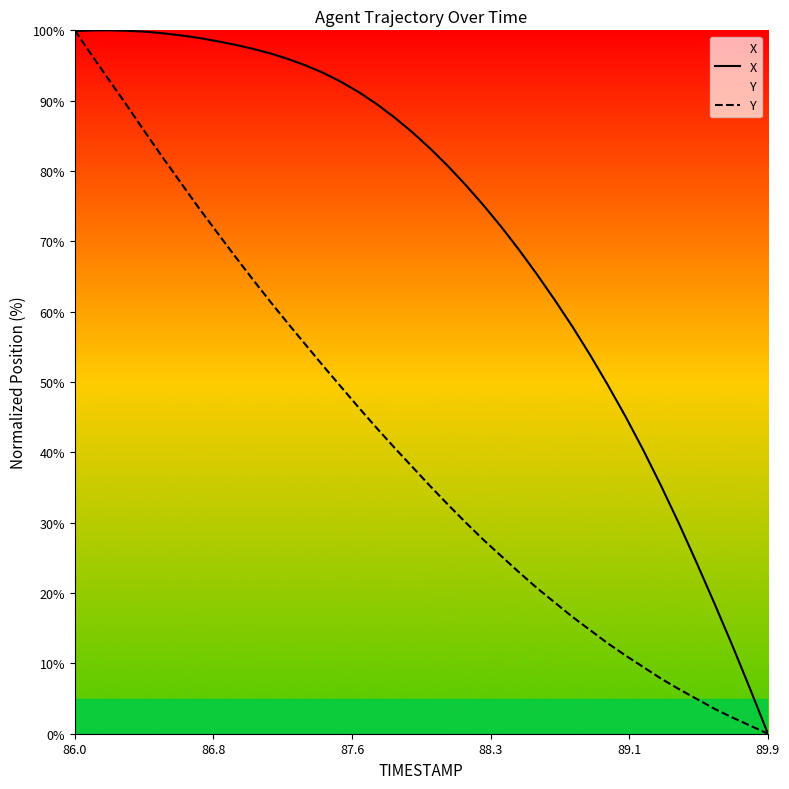

List the series in order of their overall mean, highest first.

X, Y